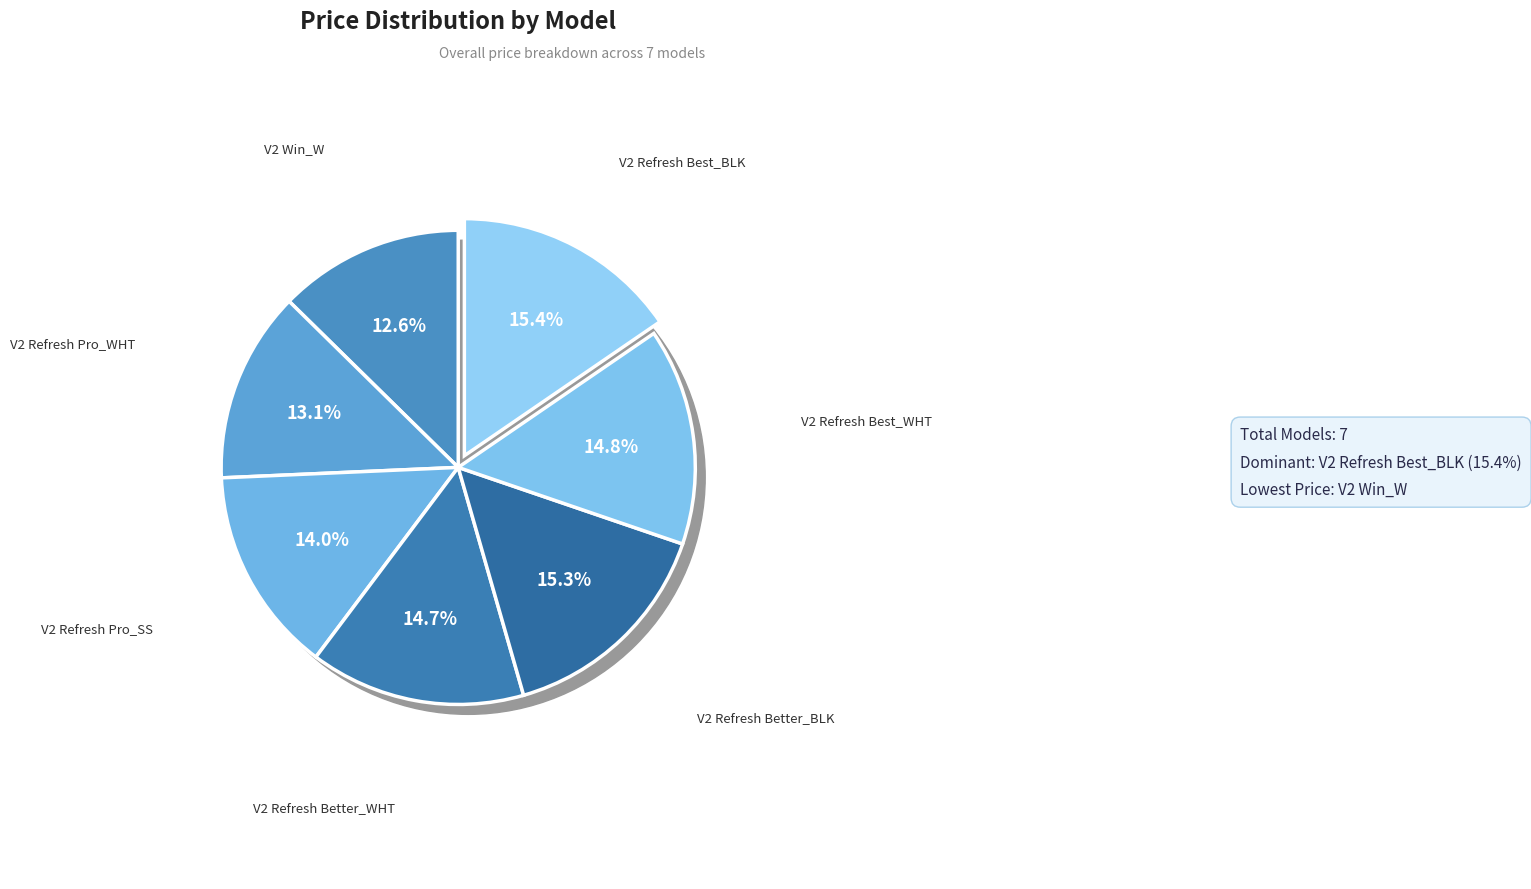

What percentage is the V2 Refresh Pro_WHT slice, to the nearest percent?

13%